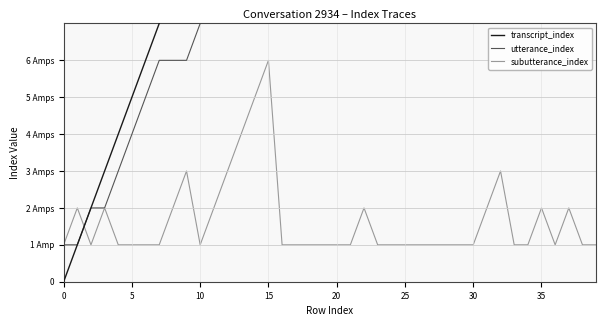

Which has a higher value, 20 or 27?

27